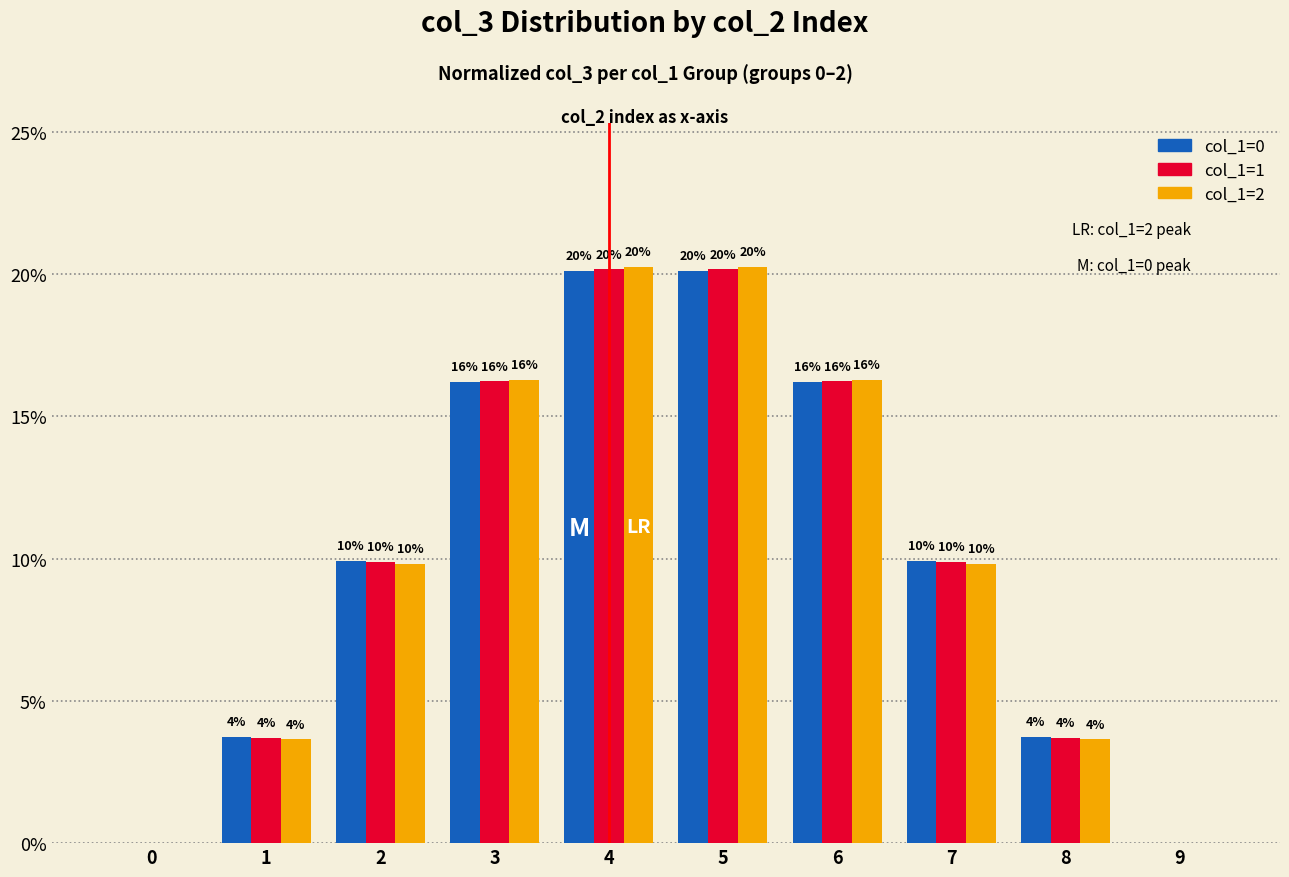

Are the bars grouped side by side (vs. stacked)?

Yes